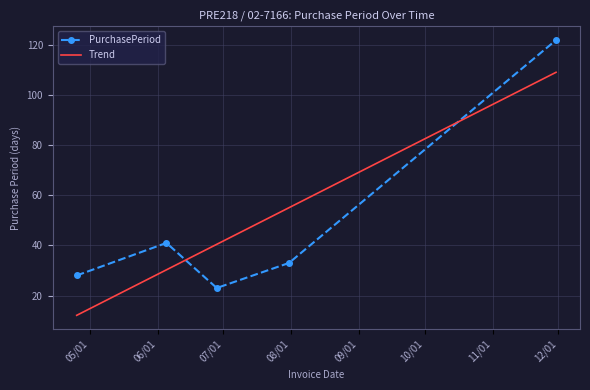

What is the maximum value shown in the chart?

122.0